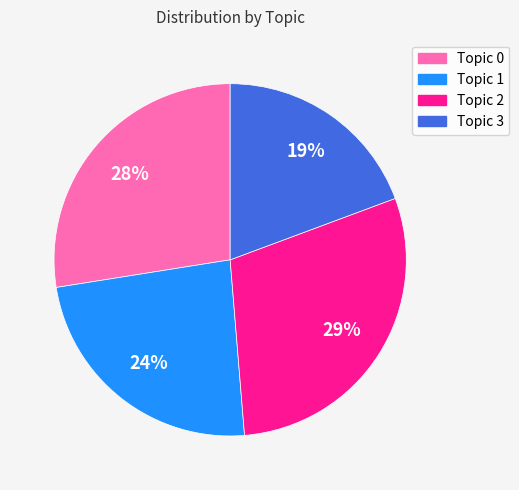

Is it true that Topic 3 is 19% of the pie?

True